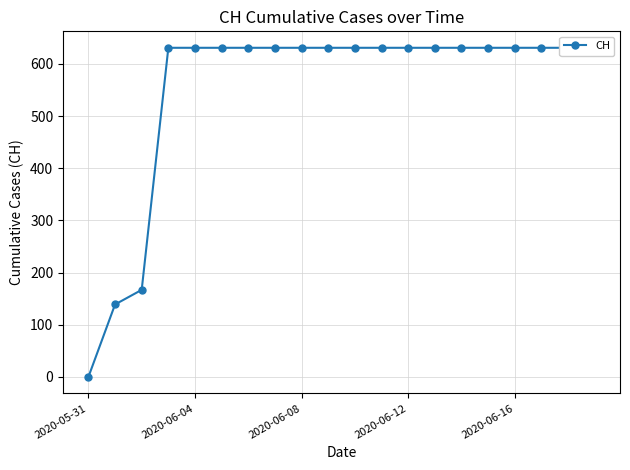

Reading right to left, transcribe all the data shown in this chart.

631	631	631	631	631	631	631	631	631	631	631	631	631	631	631	631	631	167	139	0